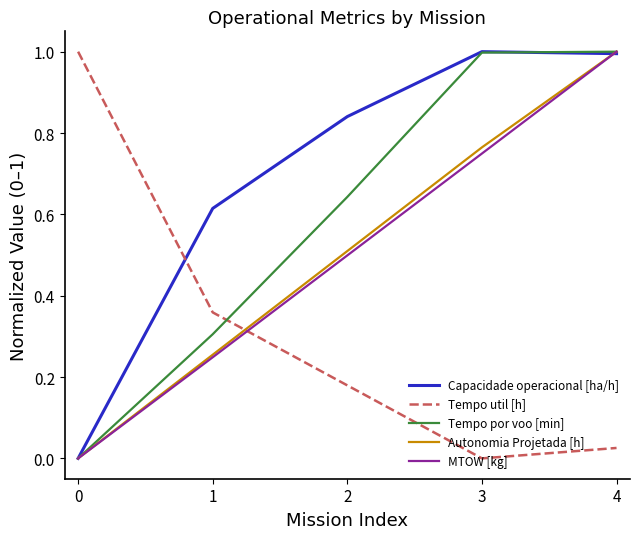

What is the difference between the highest and lowest values at 0?

1.0